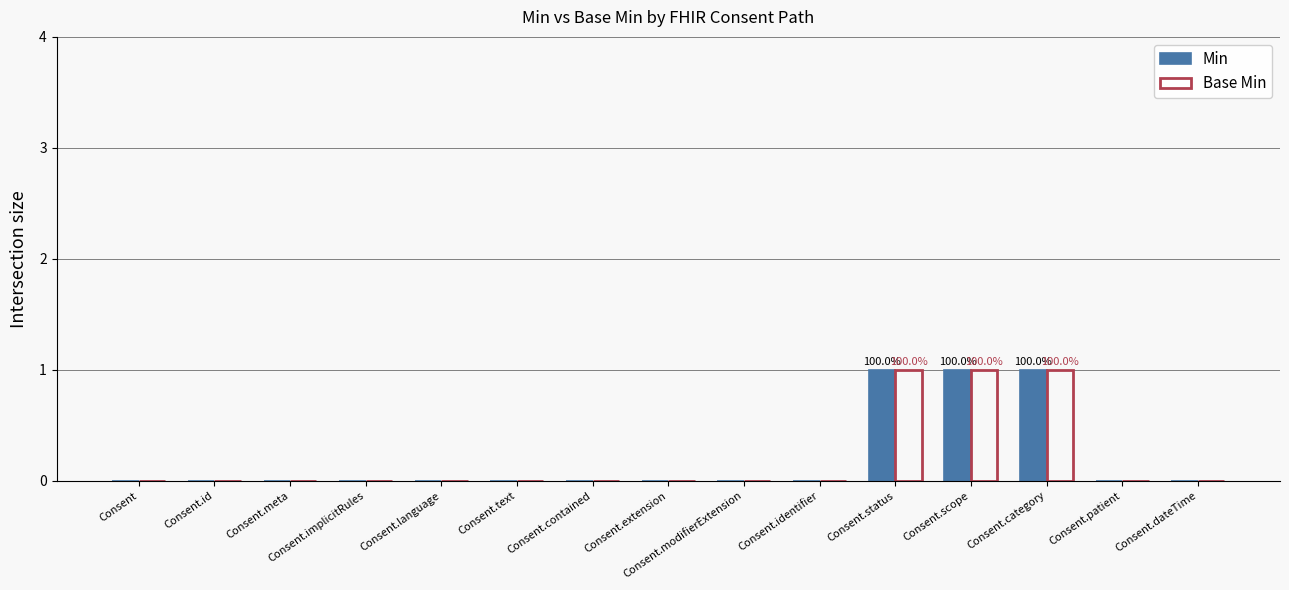

What is the sum of all Base Min values?

3